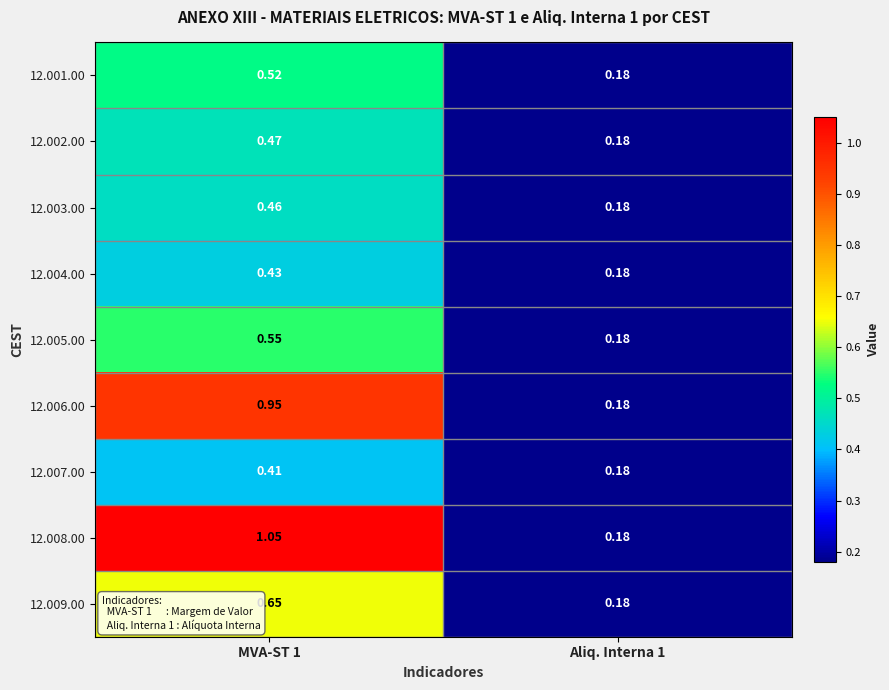

What is the total value across all series at MVA-ST 1?

5.5